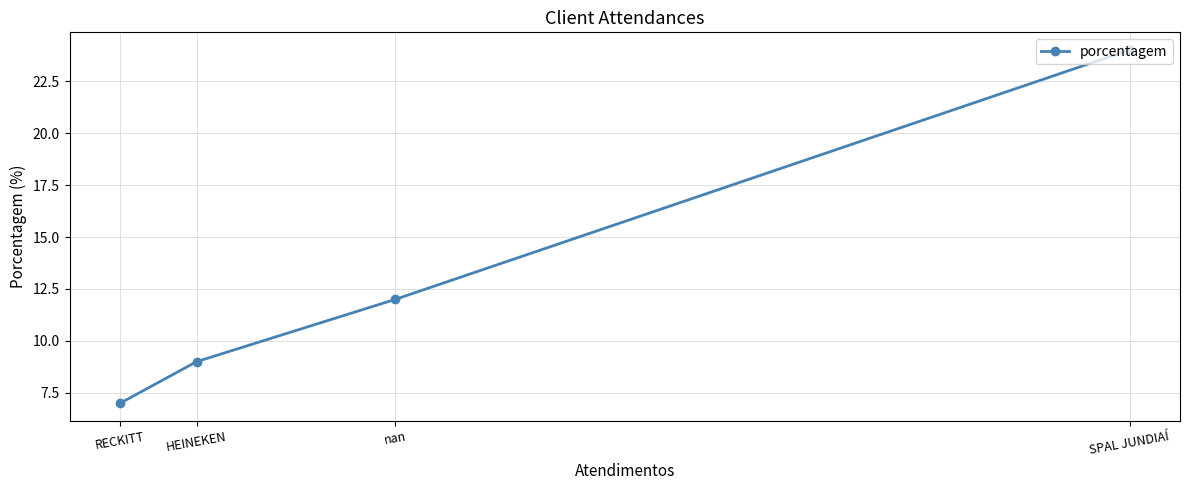

Count the number of categories in the chart.

4